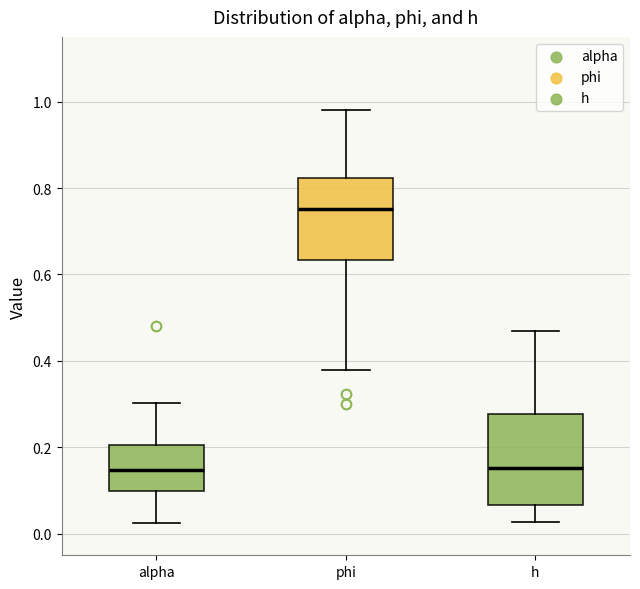

Reading left to right, read every box against the y-axis: the position of its median line, the range the box covers, and the ends of its whiskers. The values are not printed on the chart, so give them approximately, as read against the axis.

alpha: median 0.14, box 0.10 to 0.20, whiskers 0.02 to 0.30
phi: median 0.76, box 0.64 to 0.82, whiskers 0.38 to 0.98
h: median 0.16, box 0.06 to 0.28, whiskers 0.02 to 0.46